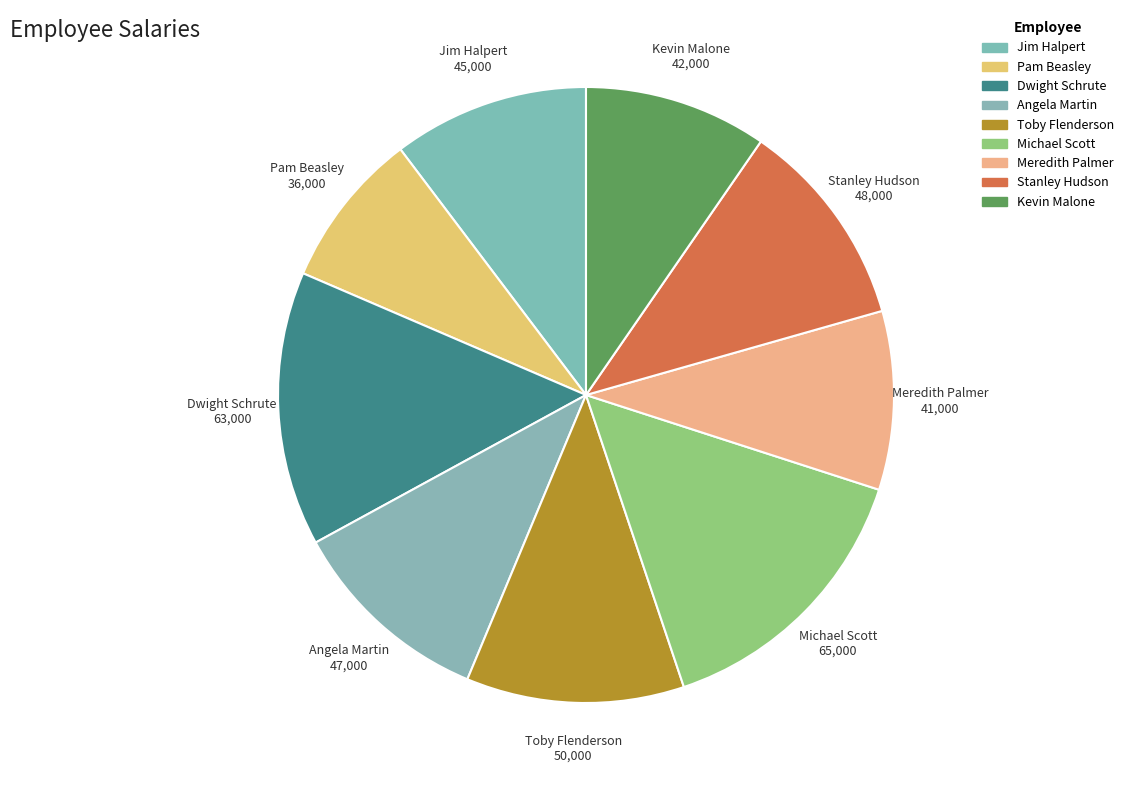

What percentage is the Stanley Hudson slice, to the nearest percent?

11%